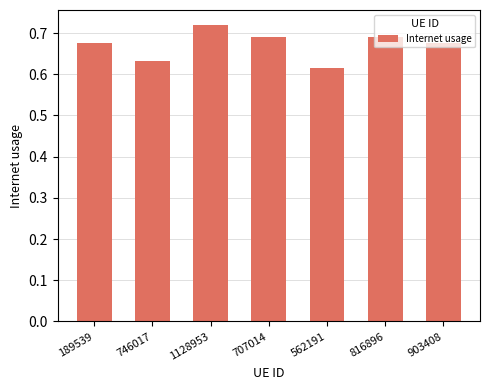

Which label corresponds to the smallest value in the chart?

562191